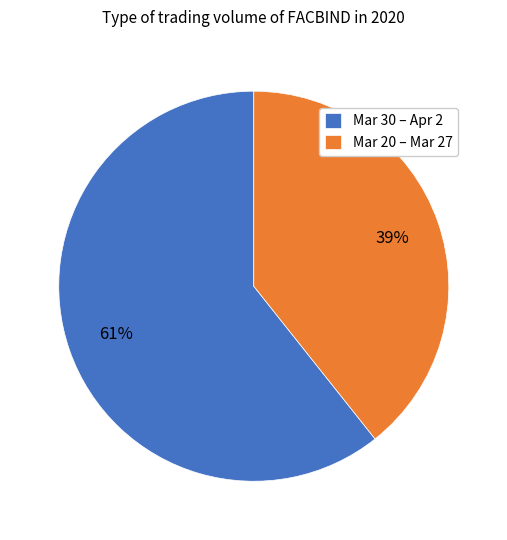

What percentage is the Mar 20 – Mar 27 slice, to the nearest percent?

39%